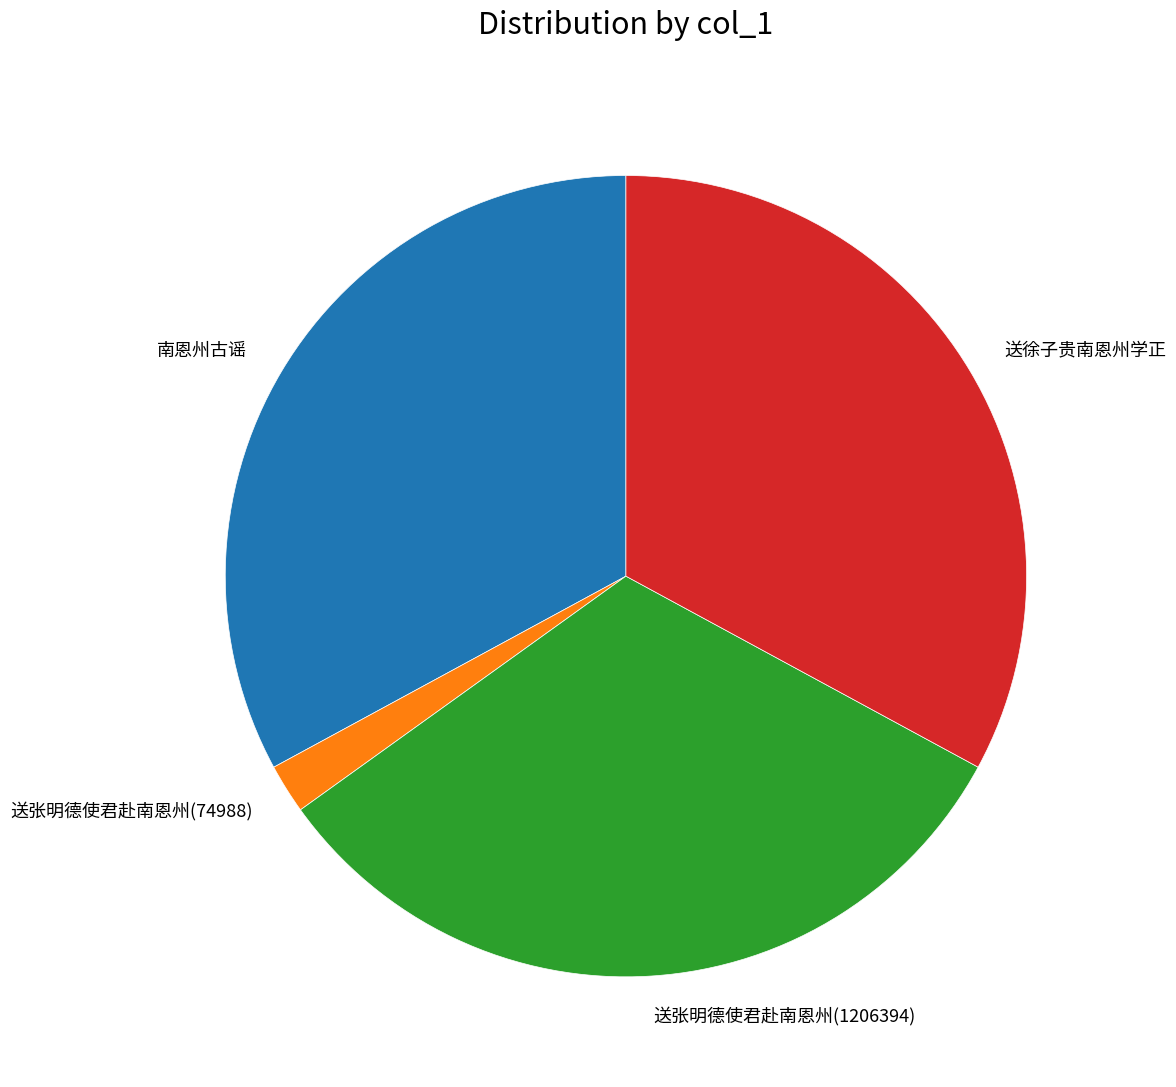

Combined, do 送张明德使君赴南恩州(1206394) and 送徐子贵南恩州学正 account for over 50%?

Yes